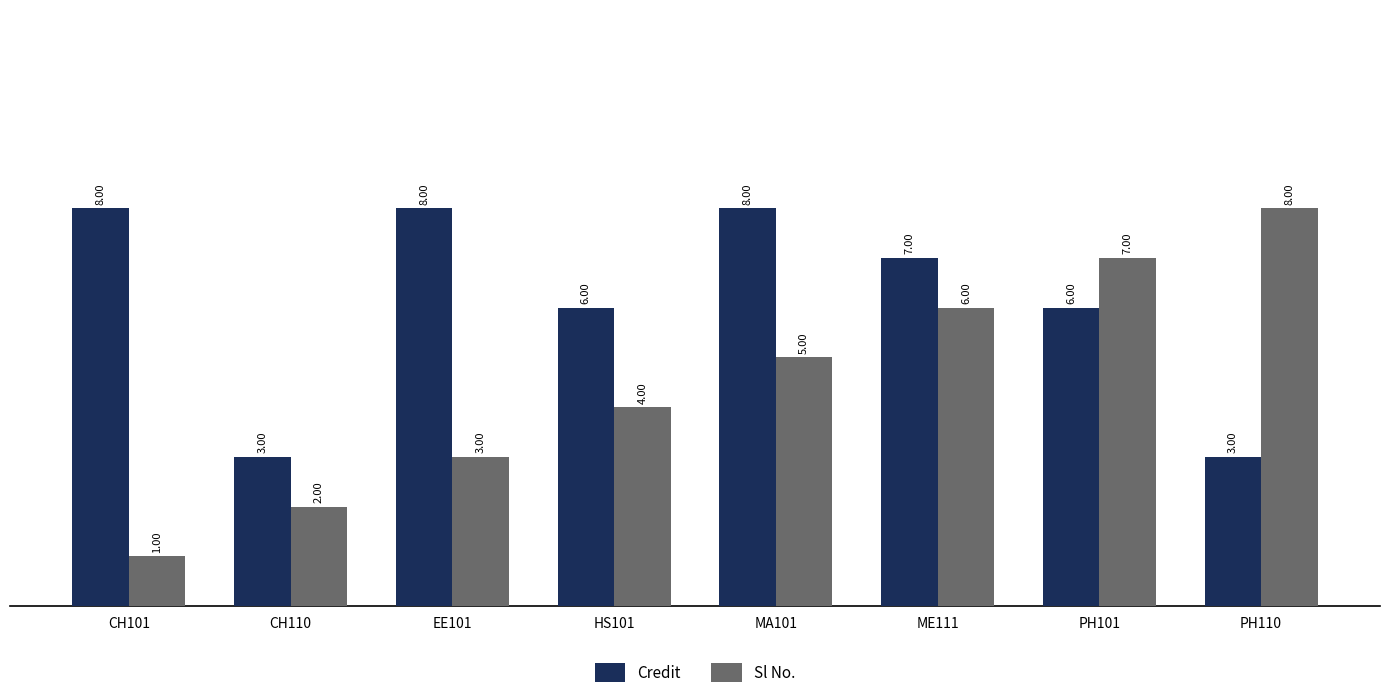

Rank the series at ME111 from highest to lowest value.

Credit, Sl No.